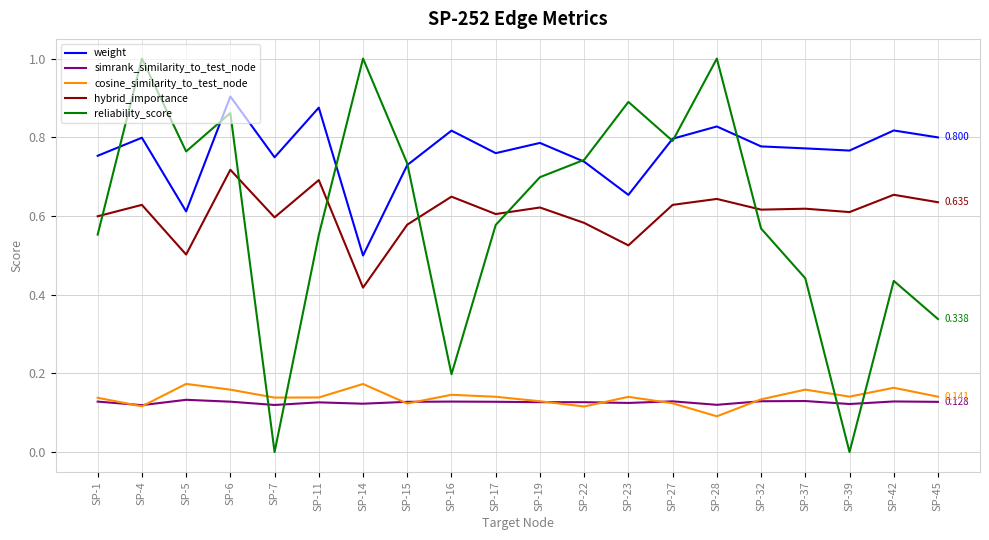

At how many categories does at least one series exceed 0?

20